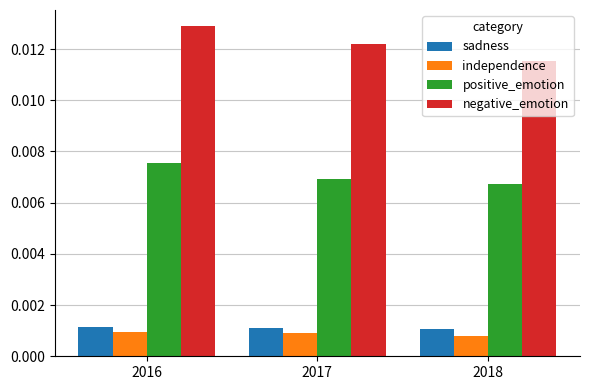

What are all the series names shown in the legend?

sadness, independence, positive_emotion, negative_emotion